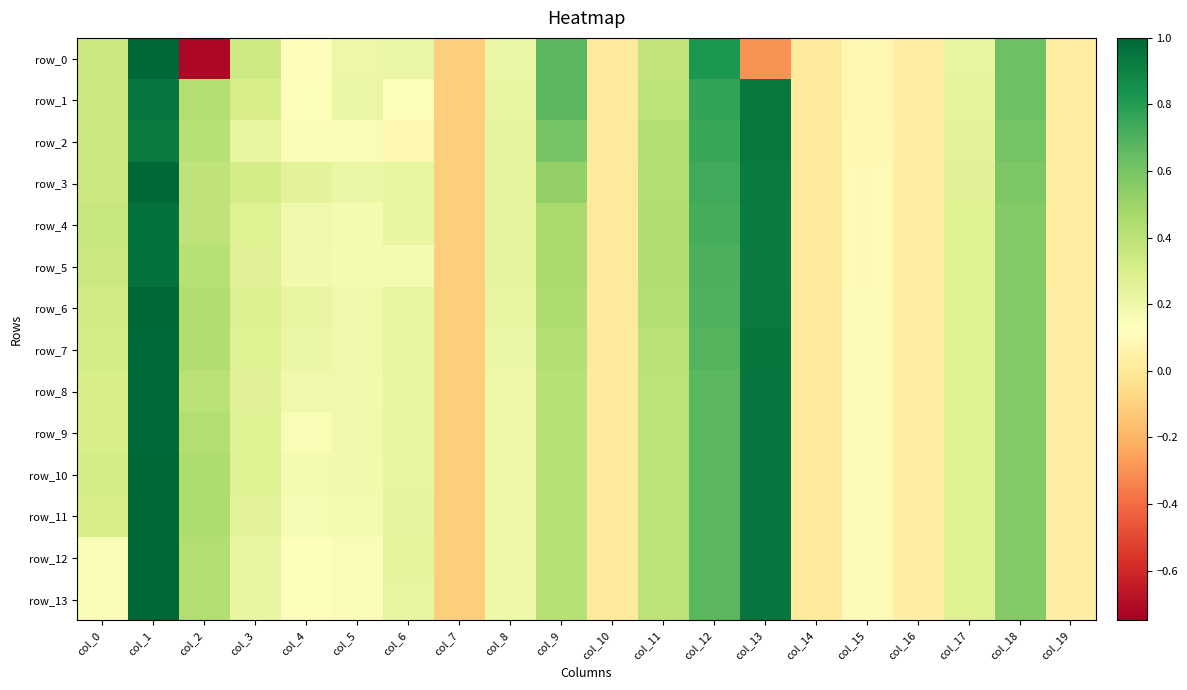

How many values in the row_6 series are below 0?

1